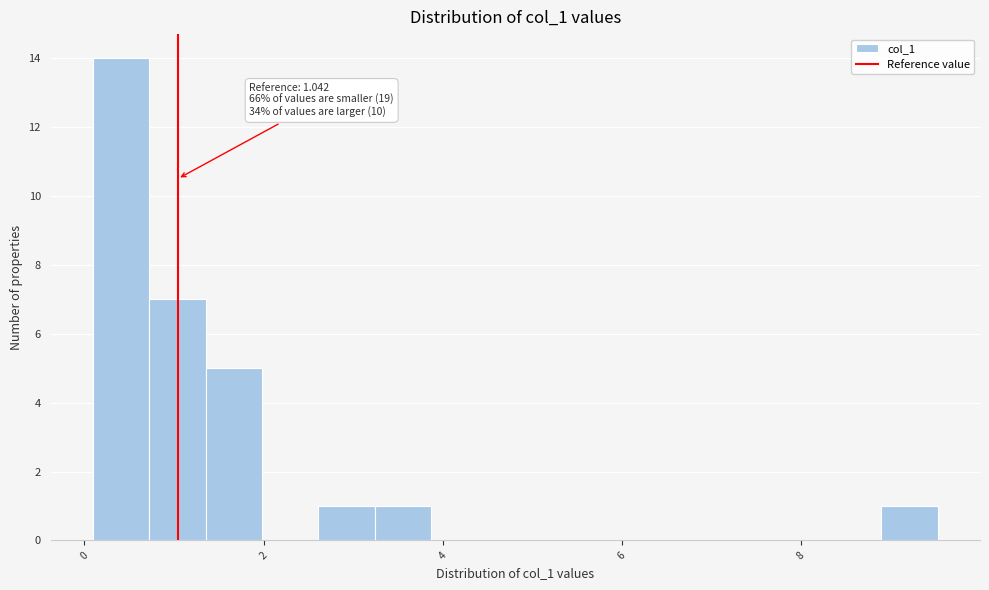

Around what value on the x-axis is the tallest bar? Give the approximate position of its centre, as read against the axis.

0.4